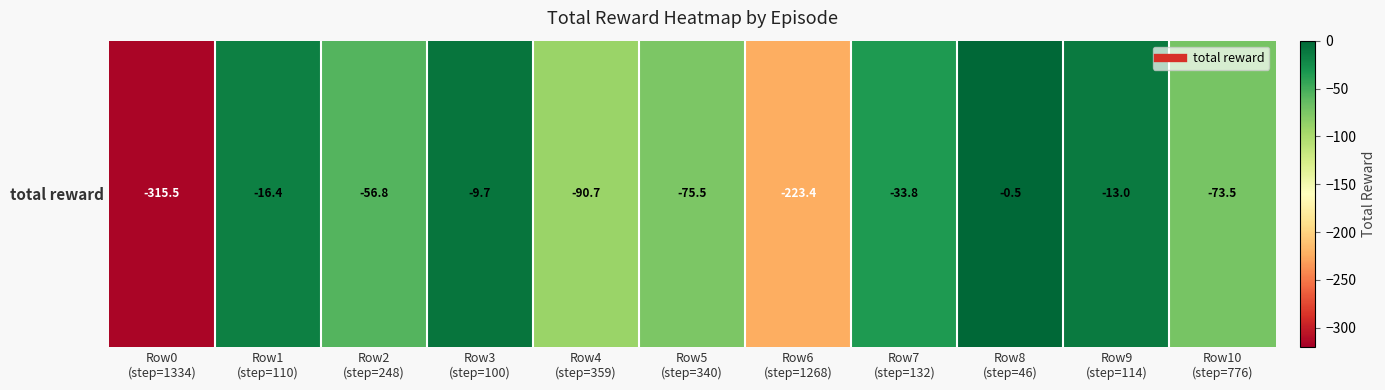

What is the greatest value displayed?

-0.5